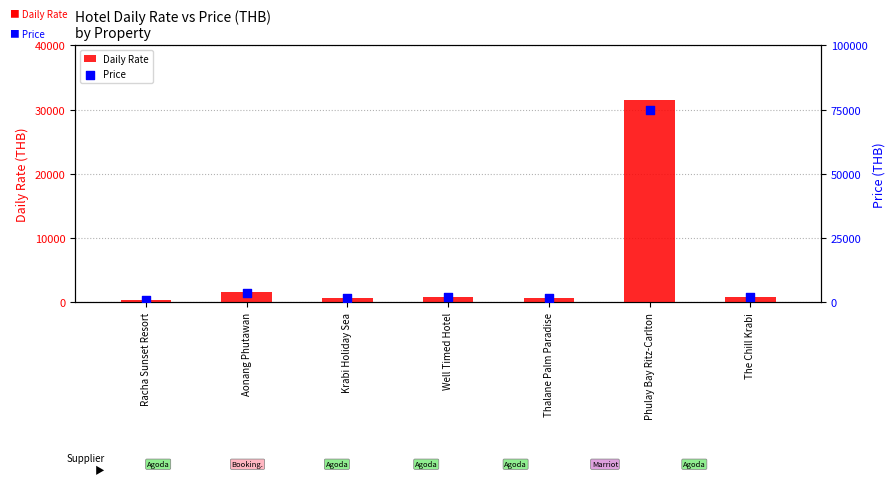

Which series reaches the maximum Y coordinate?

Price